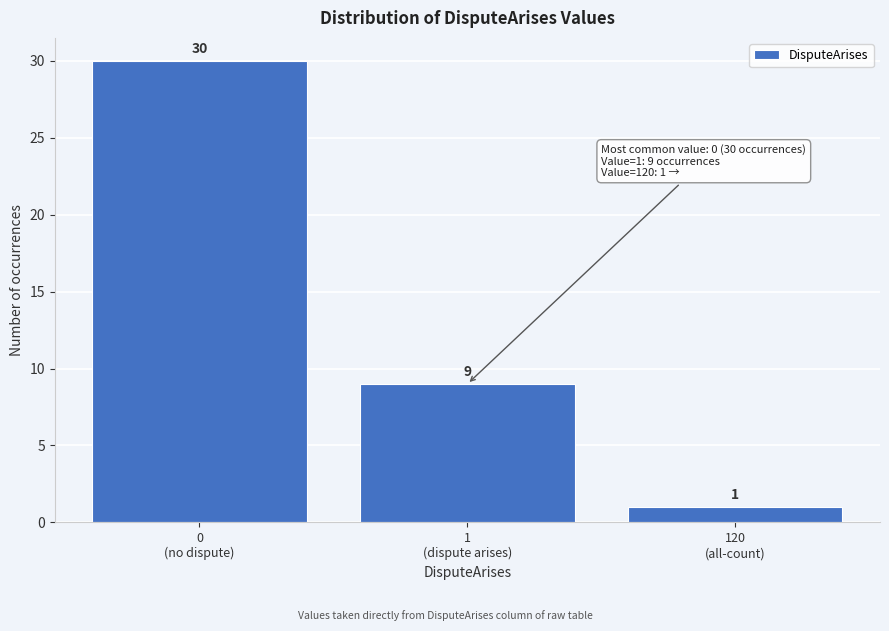

Reading right to left, what are all the values shown in this chart?

1	9	30